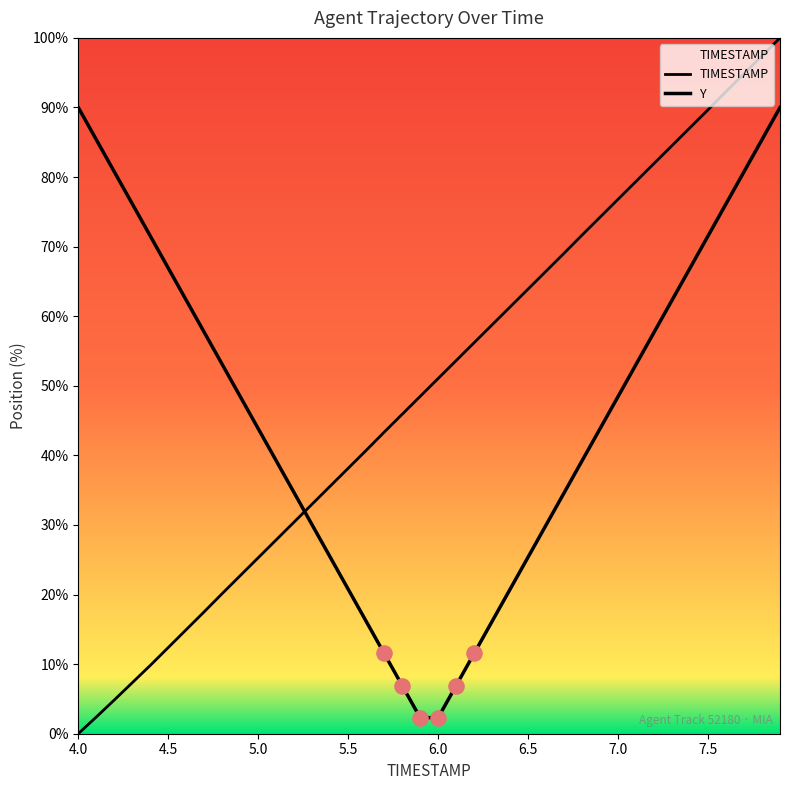

Which series has the widest spread of Y values?

TIMESTAMP